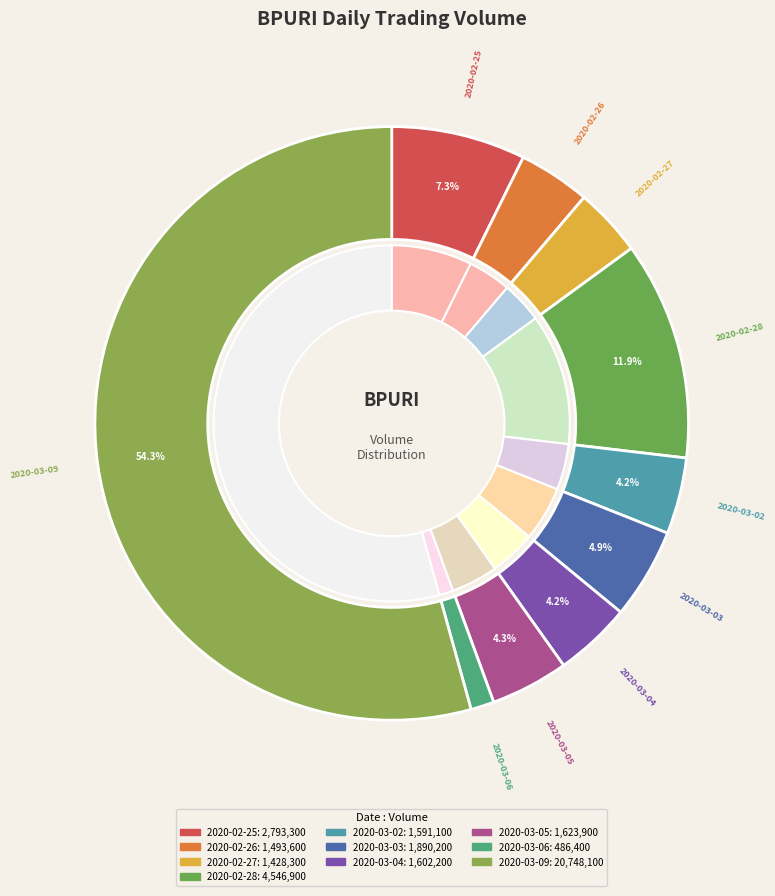

Is it true that 2020-03-03 is 5% of the pie?

True